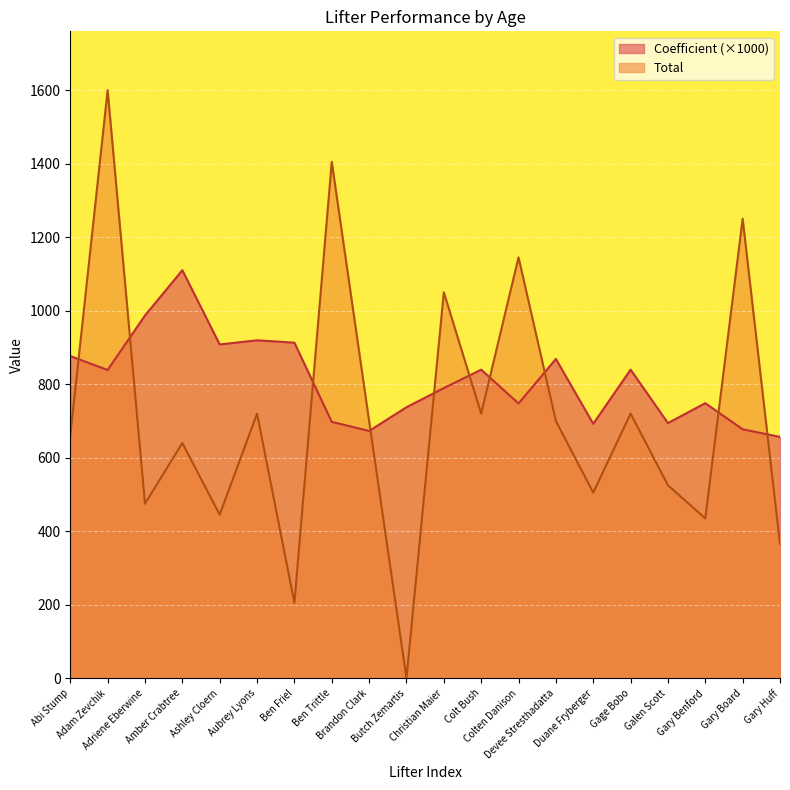

Reading right to left, extract all data points from this chart.

Coefficient: 656.5	677.3	748.3	694.2	839.5	692.3	868.7	747.6	839.5	789.4	737.3	672.8	697.5	912.9	919.4	908.1	1110.1	986.9	838.7	876.4
Total: 365.0	1250.0	435.0	525.0	720.0	505.0	700.0	1145.0	720.0	1050.0	0.0	700.0	1405.0	205.0	720.0	445.0	640.0	475.0	1600.0	660.0